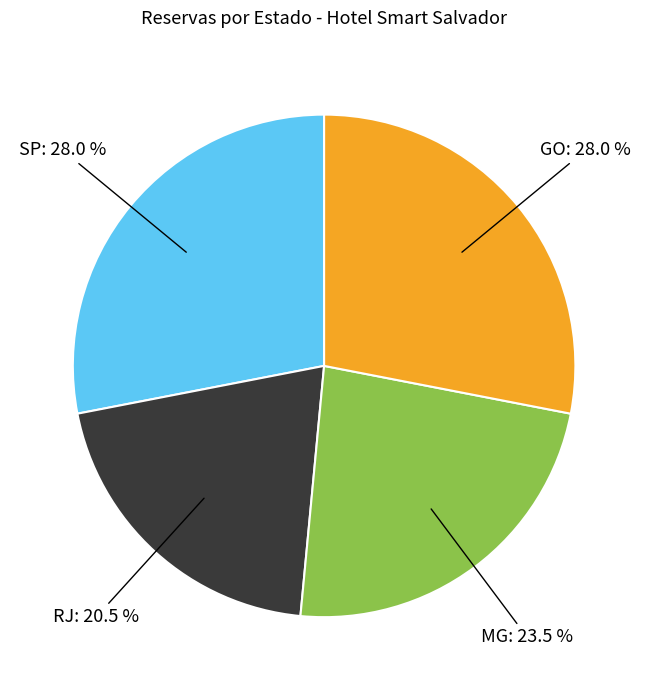

Does any single category account for the majority?

No